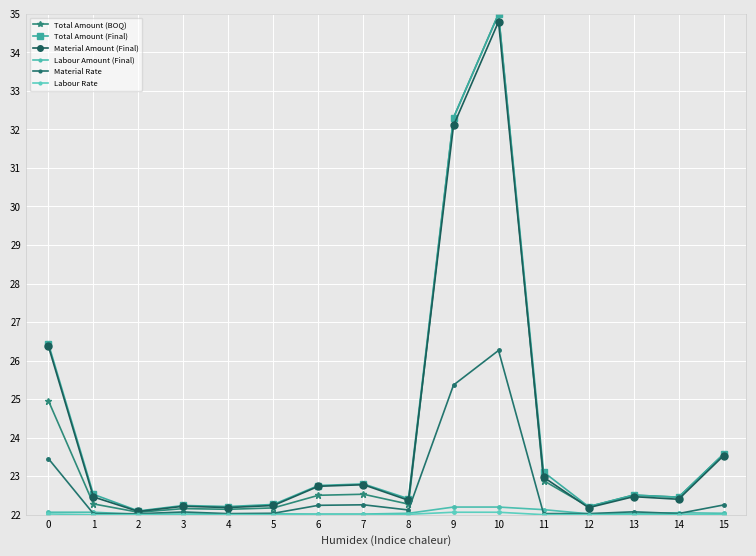

The Labour Rate series shows 37.9 at 7. True or false?

False